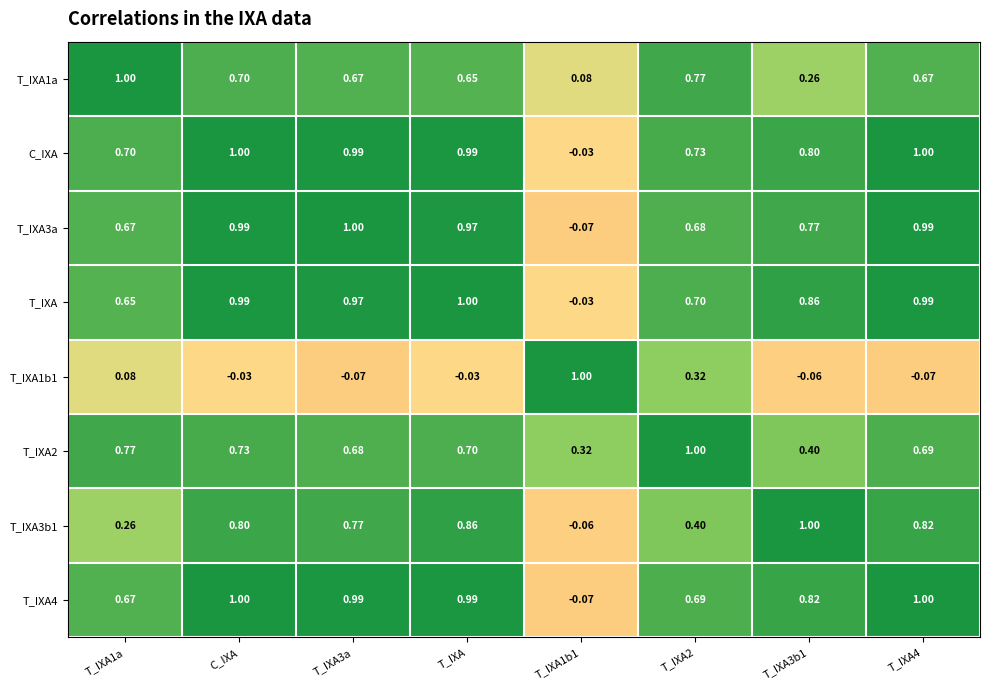

Which series has the largest total across all categories?

C_IXA